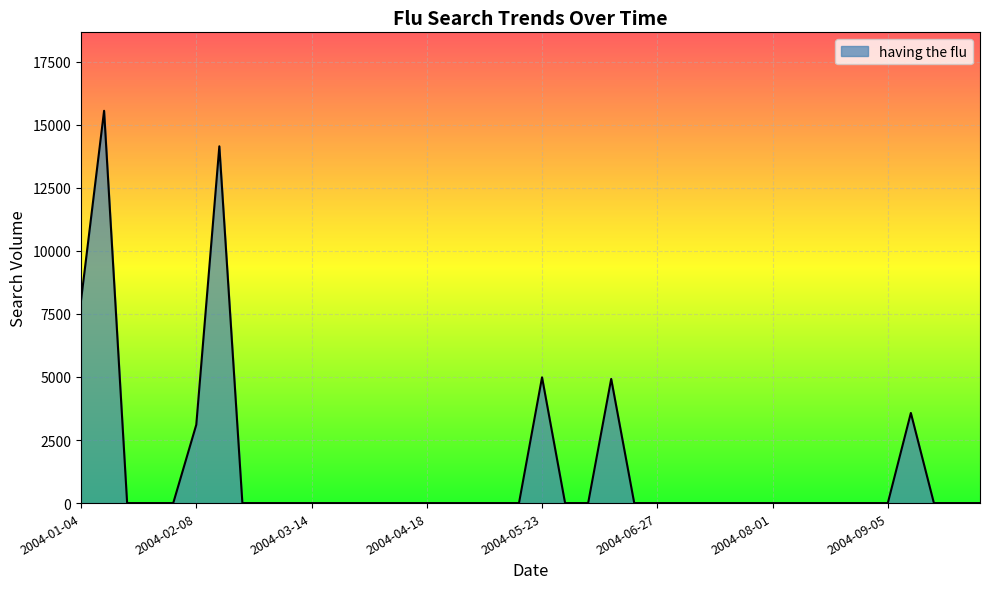

How many lines are shown in the chart?

1